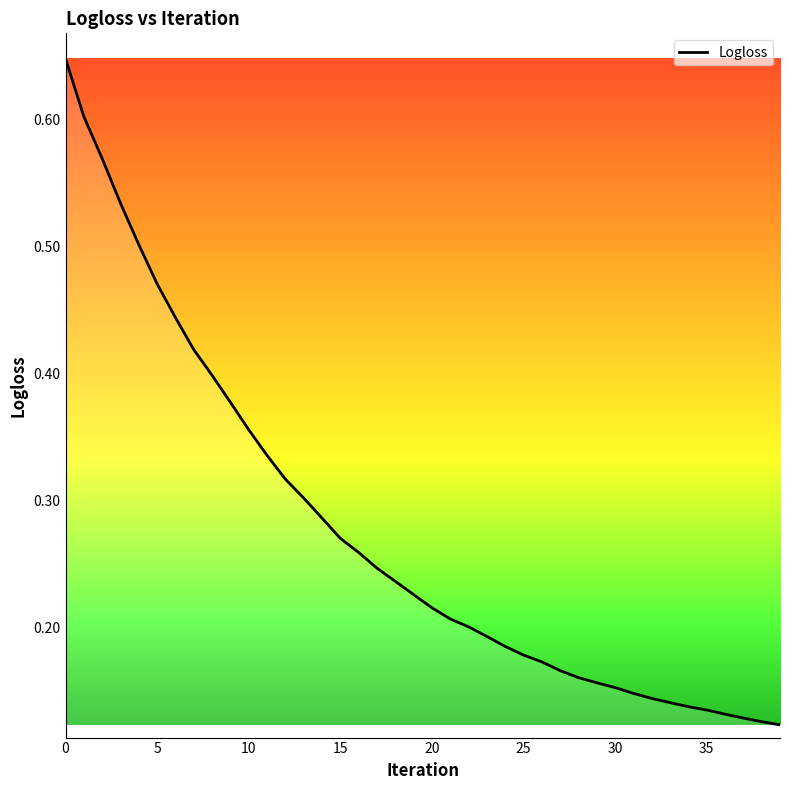

What is the label of the 19th point from the left?

18